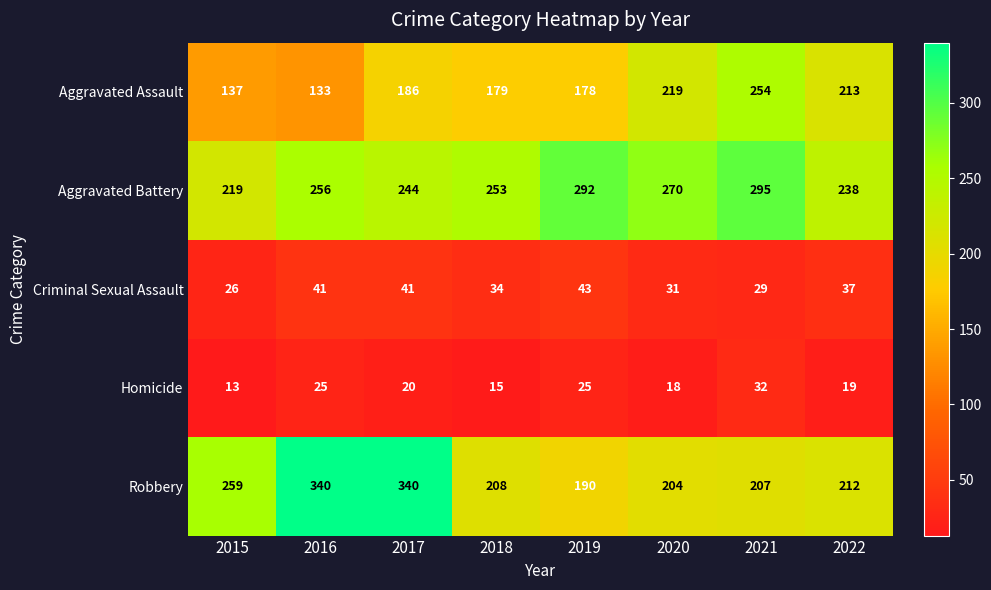

True or false: Robbery has a value of 340 at 2016.

True